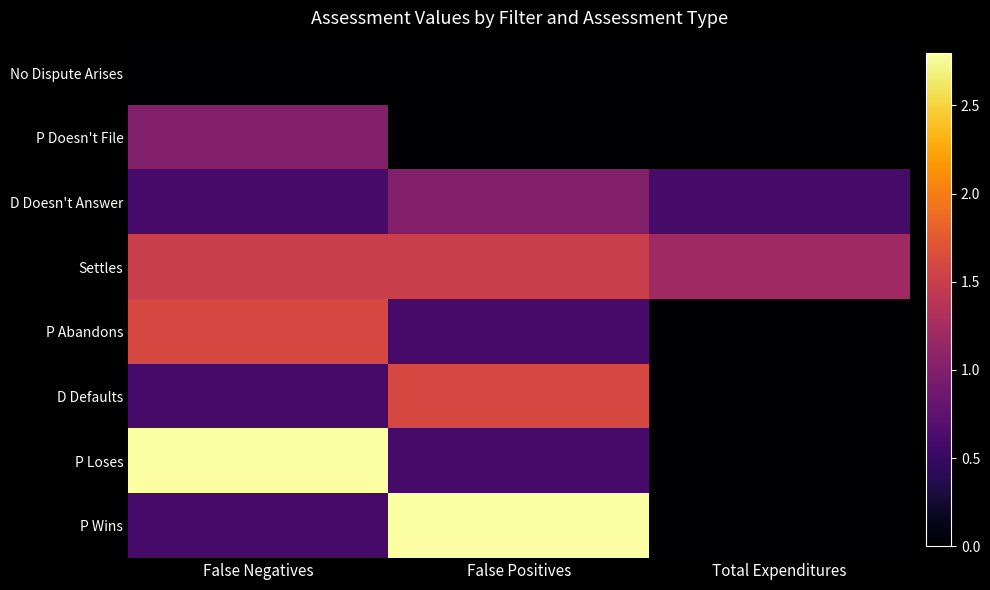

Which category has the highest value across all series?

False Negatives